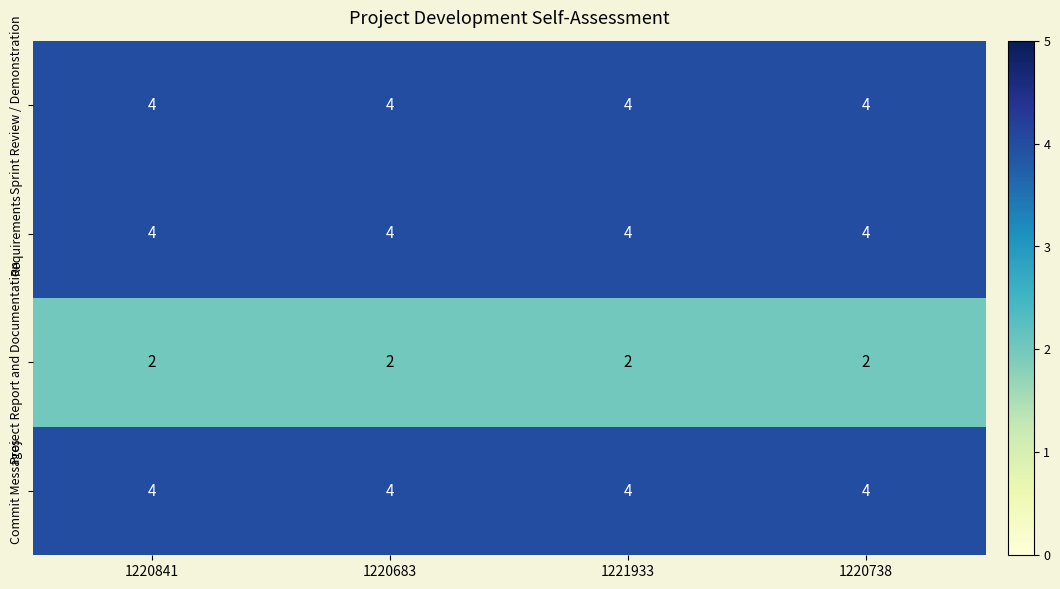

At how many categories does at least one series exceed 2?

4